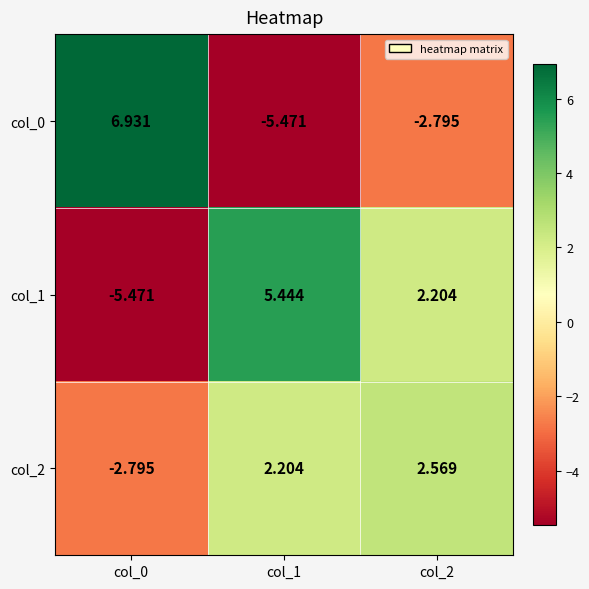

Which category has the highest value across all series?

col_0